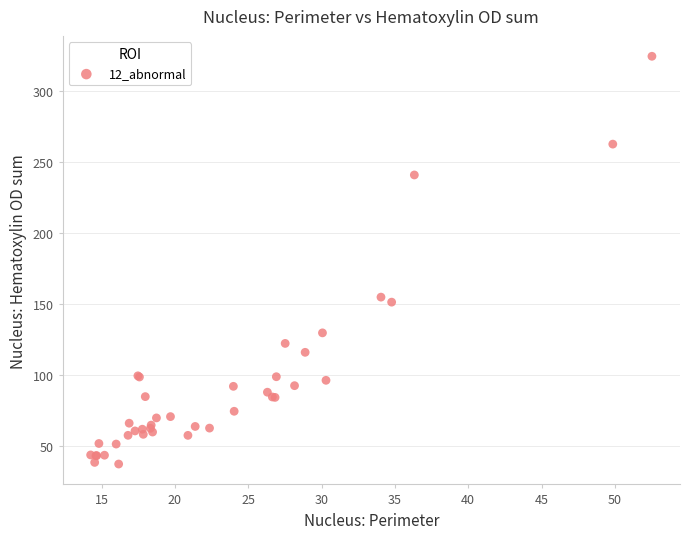

What Y value in the scatter plot is closest to 180?

154.9